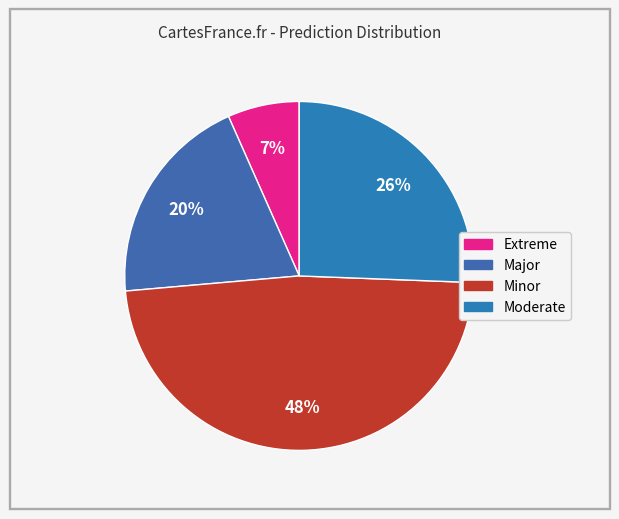

To the nearest percent, what percentage of the pie is Major?

20%